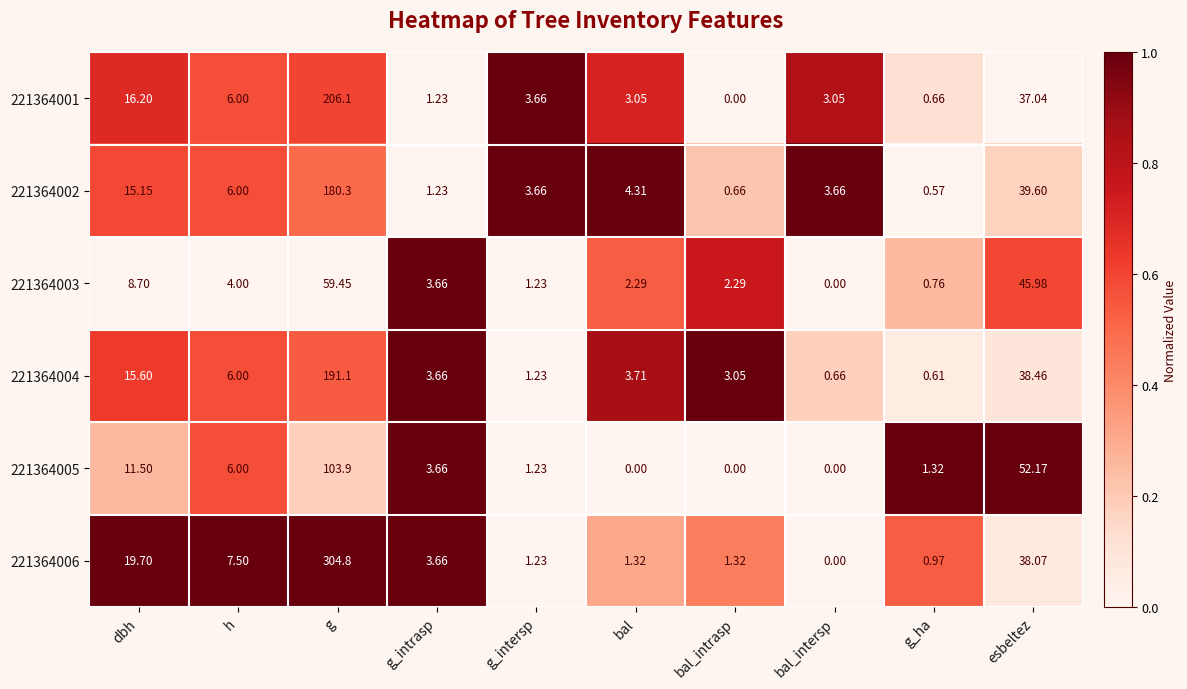

Is the value of 221364003 at h greater than the value of 221364002 at g_intersp?

Yes